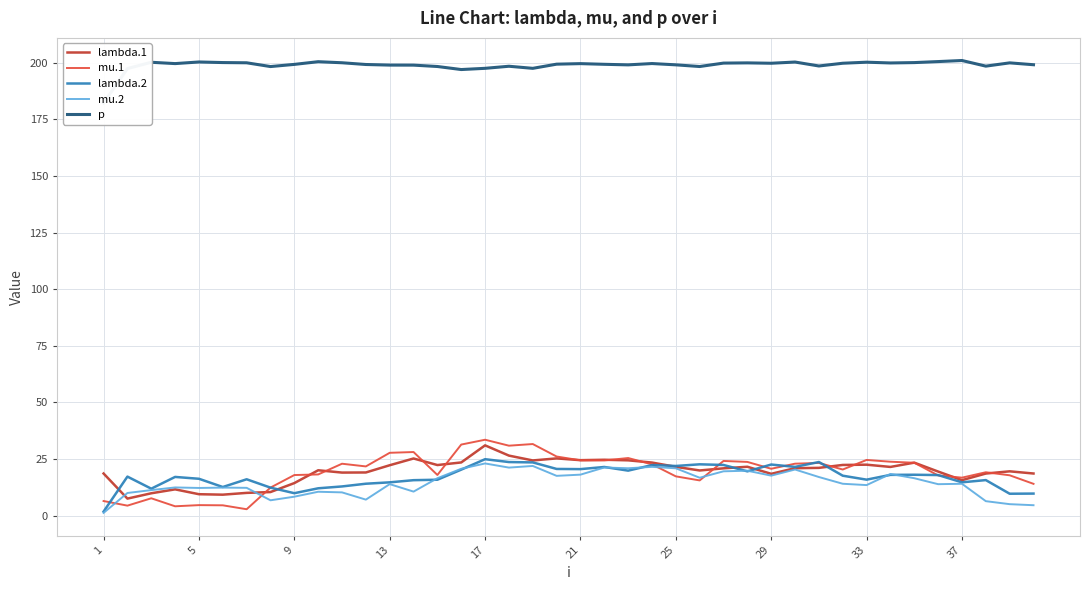

True or false: mu.2 has more than 1 points higher than both neighbors.

True